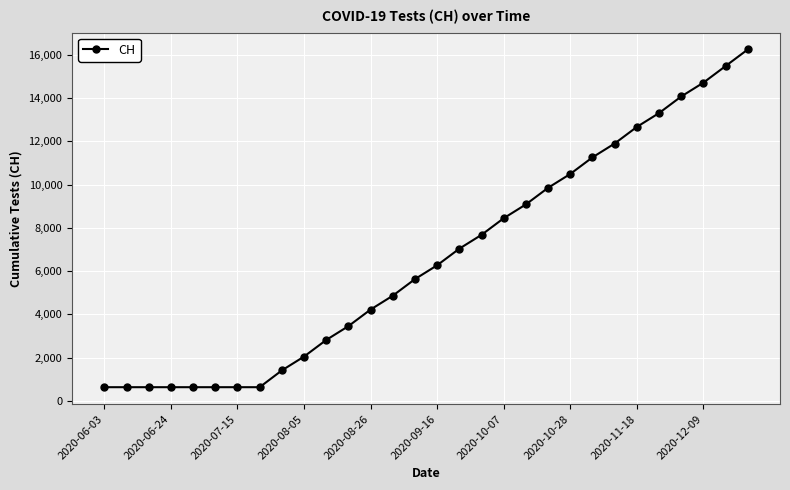

What is the difference between the maximum and minimum values?

15624